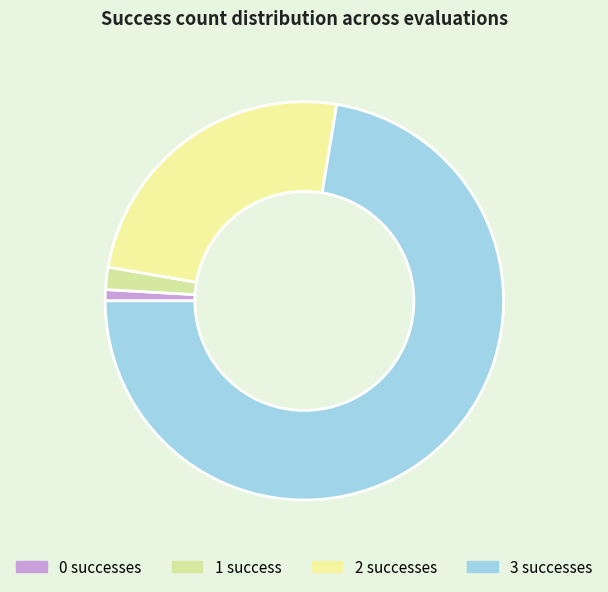

Rank the categories by value from lowest to highest.

0, 1, 2, 3